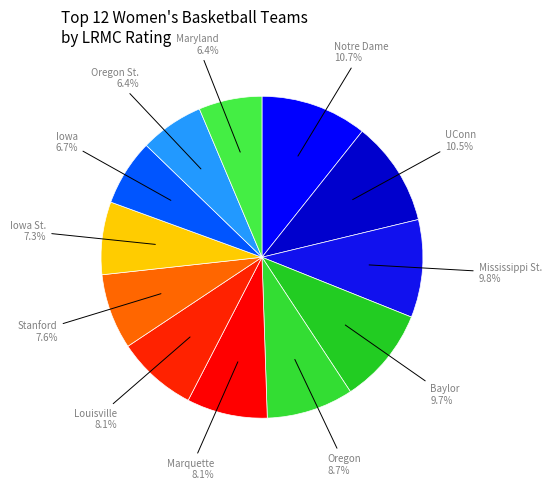

Between Oregon St. and Louisville, which is larger?

Louisville